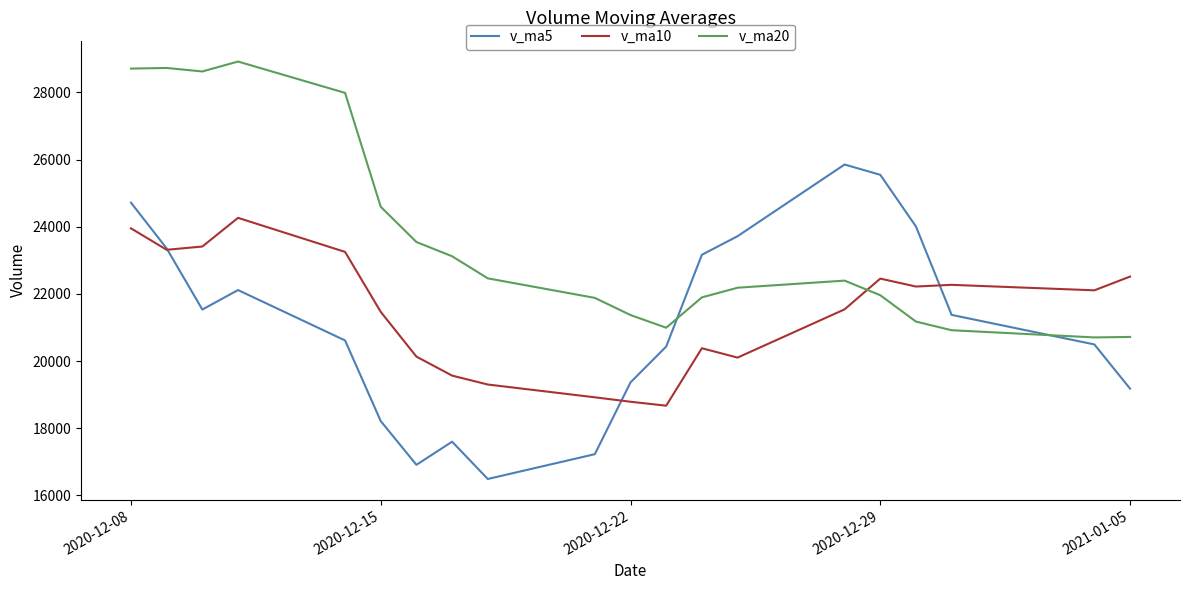

What are all the series names shown in the legend?

v_ma5, v_ma10, v_ma20